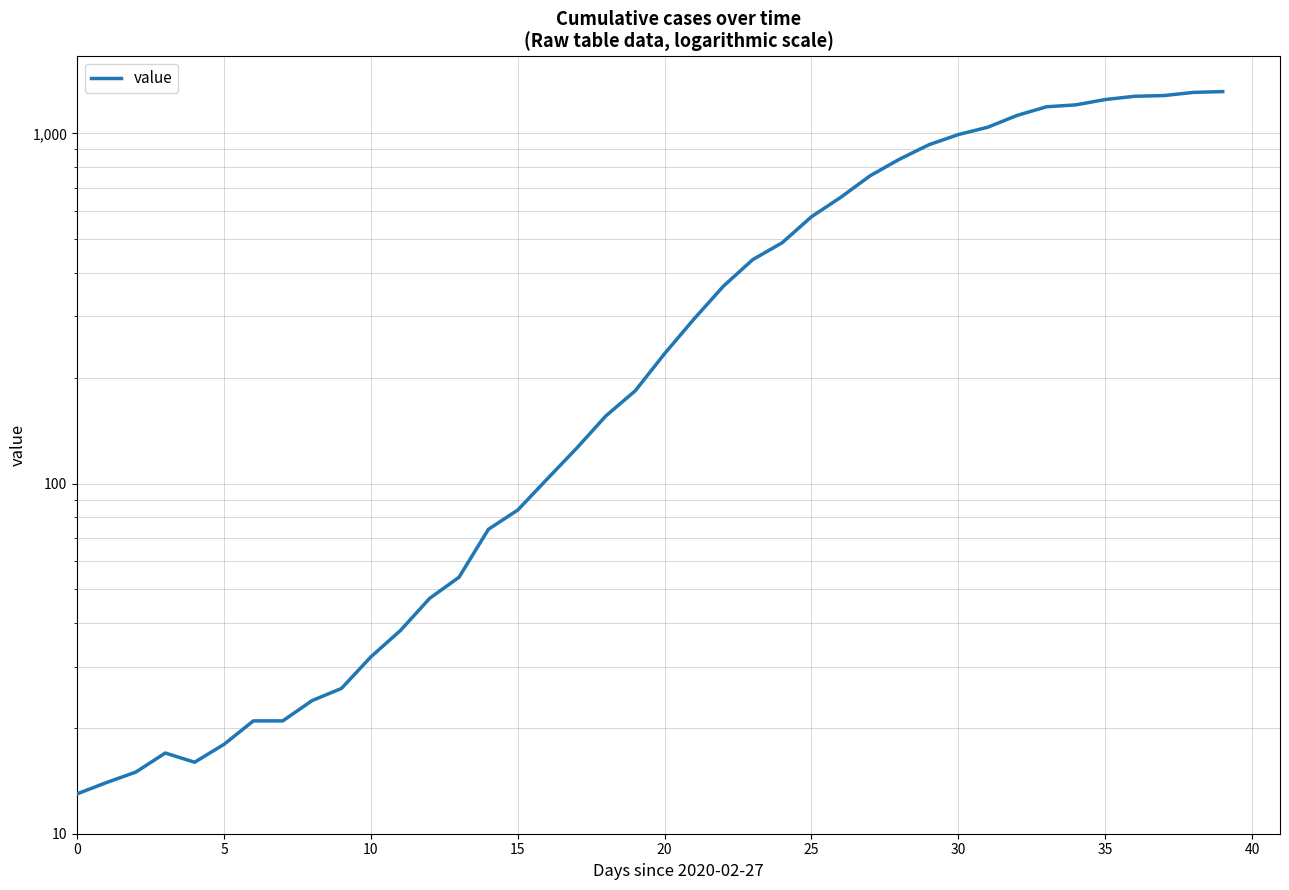

What is the maximum value shown in the chart?

1316